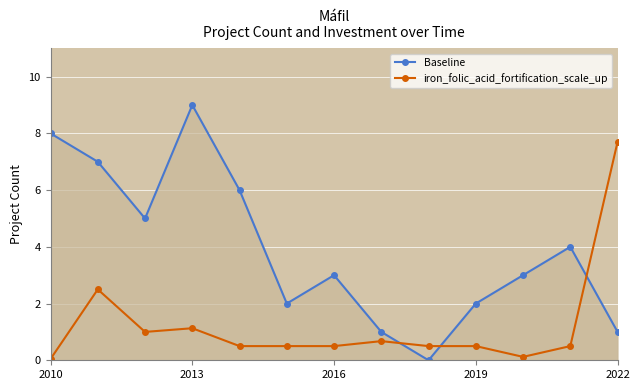

How many positive values does the Baseline series have?

12